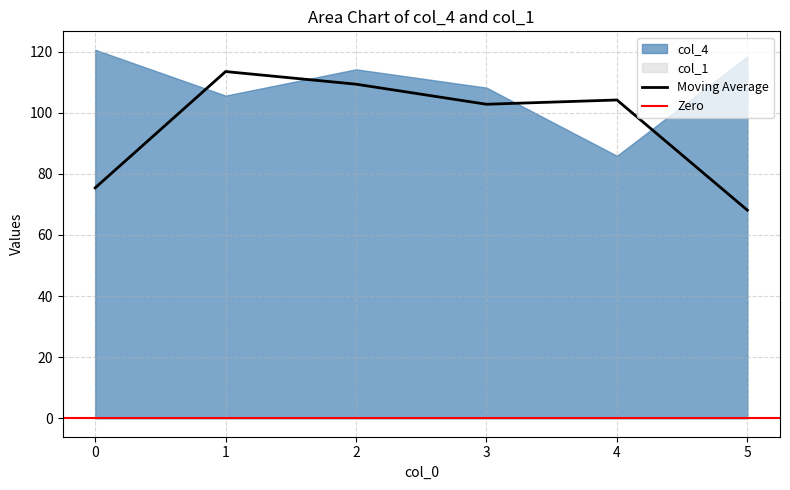

Rank the categories by col_4 value from highest to lowest.

0, 5, 2, 3, 1, 4